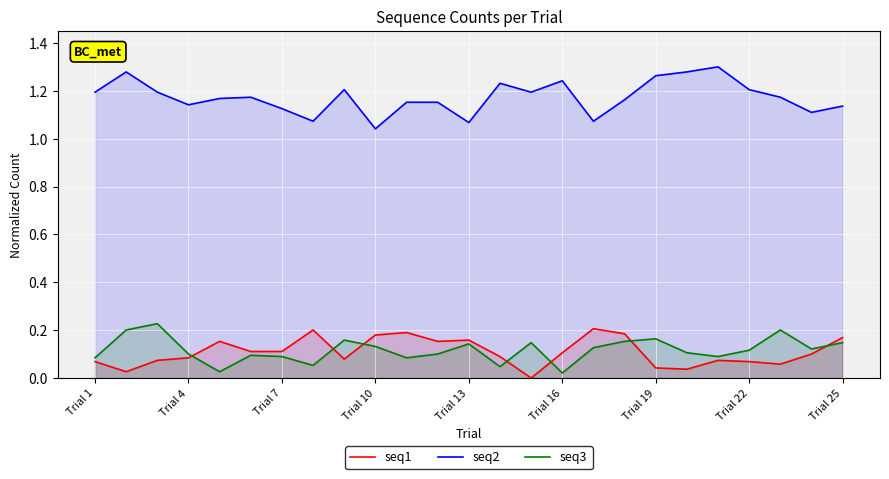

What is the difference between the second highest and second lowest values in the seq2 series?

0.2